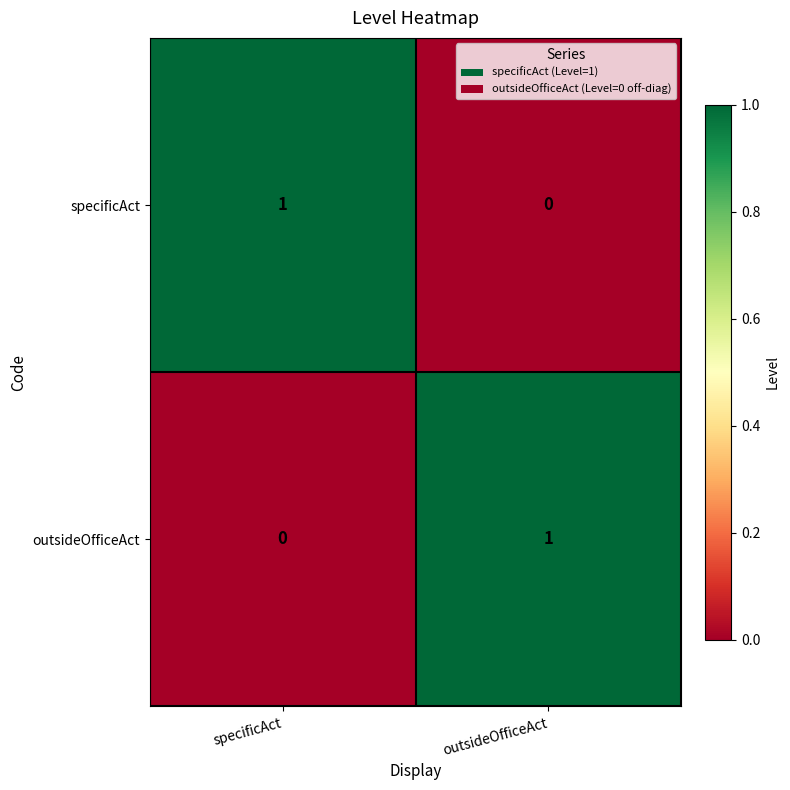

Count the number of data series in this chart.

2